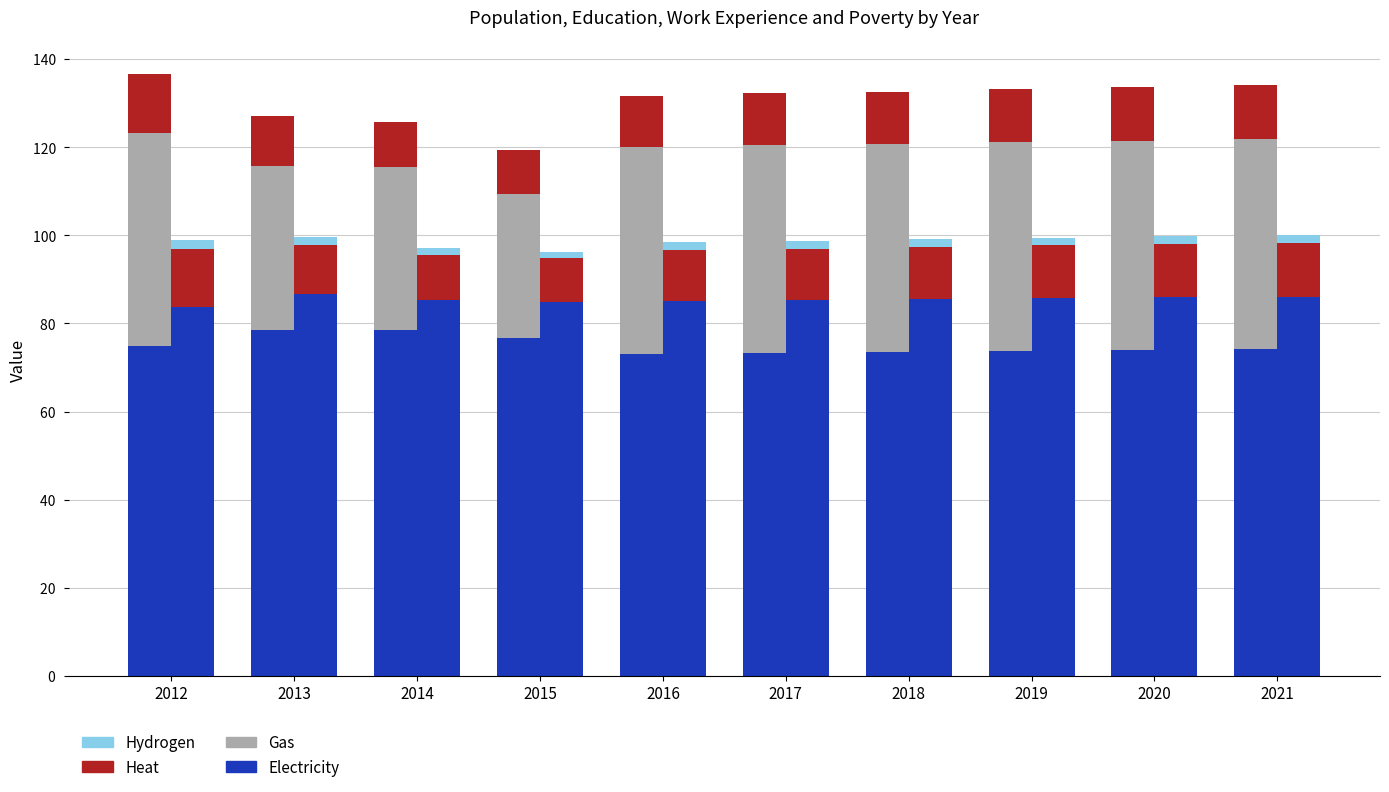

The value of Hydrogen at 2015 is 0.6. True or false?

False